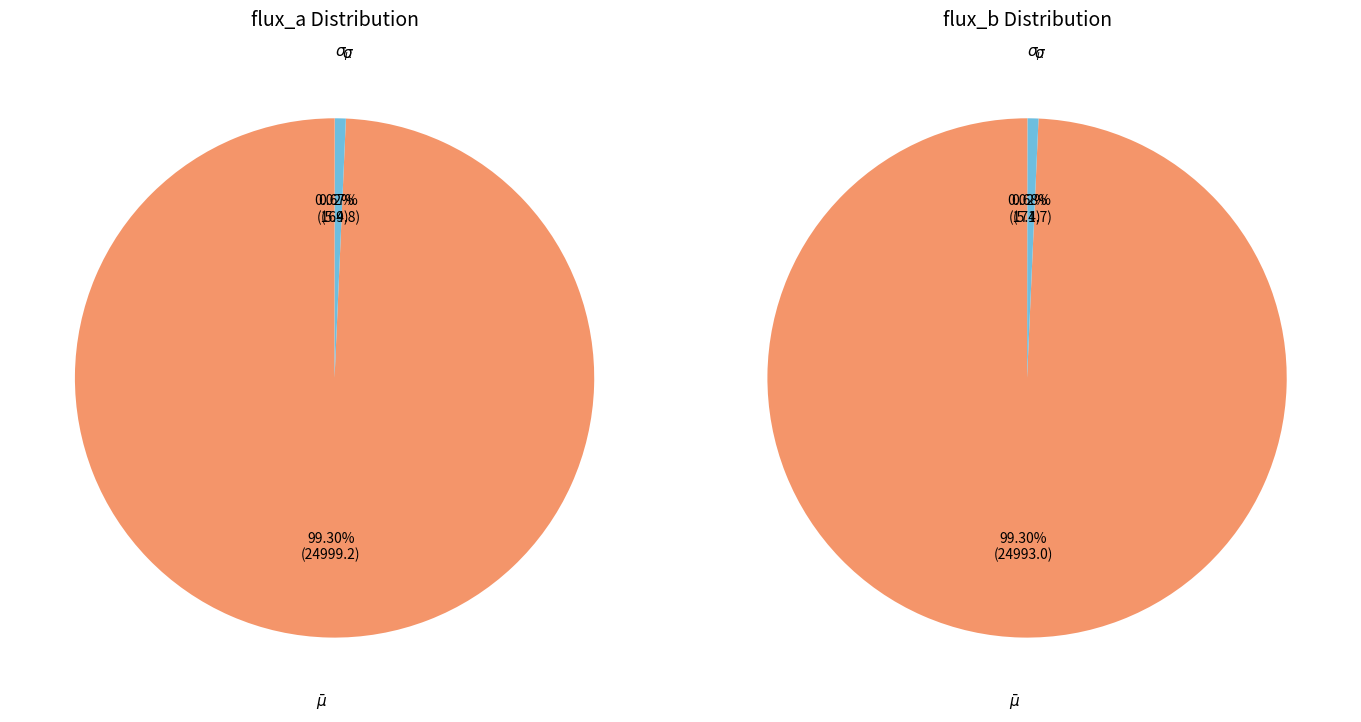

Count the number of slices in the pie.

3